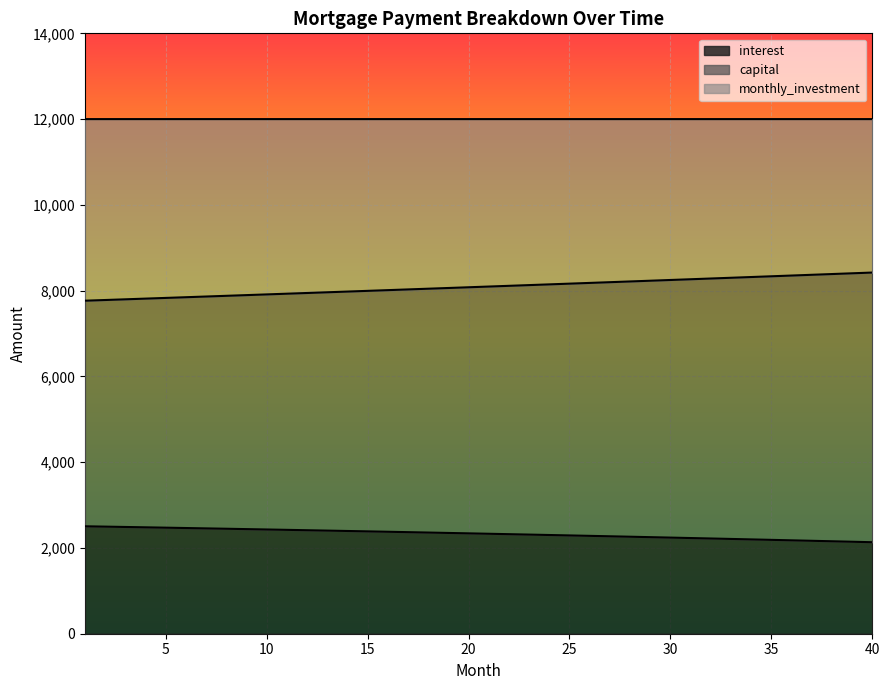

Is it true that capital equals 7945.2 at 12?

True